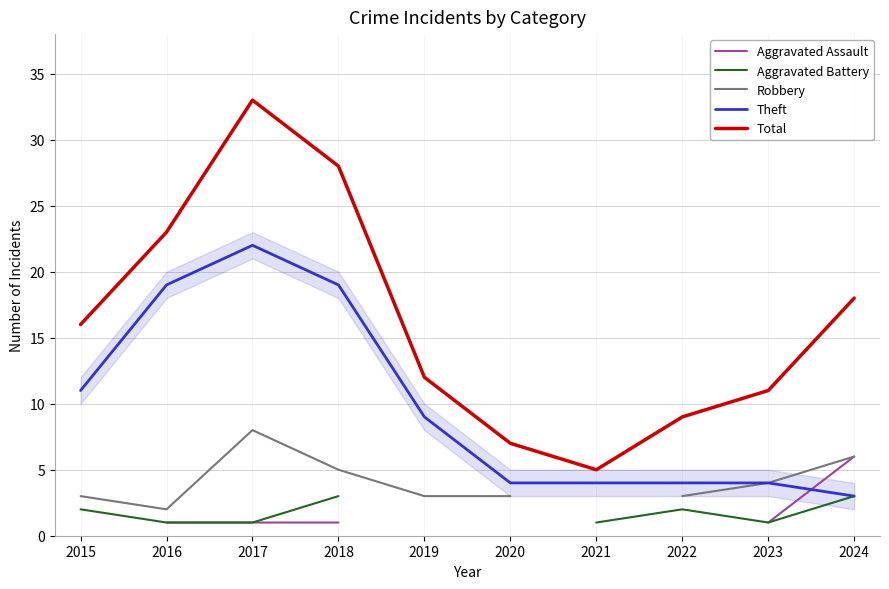

Where does the Total series first go above 16?

2016